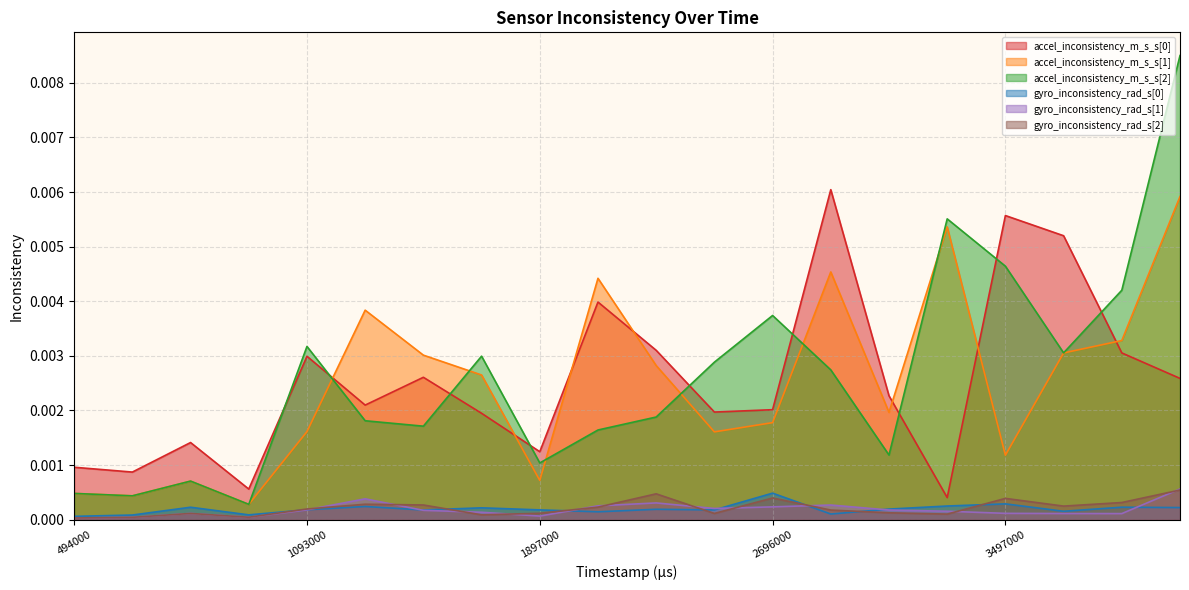

Rank the series at 1291000 from lowest to highest value.

gyro_inconsistency_rad_s[0], gyro_inconsistency_rad_s[2], gyro_inconsistency_rad_s[1], accel_inconsistency_m_s_s[2], accel_inconsistency_m_s_s[0], accel_inconsistency_m_s_s[1]